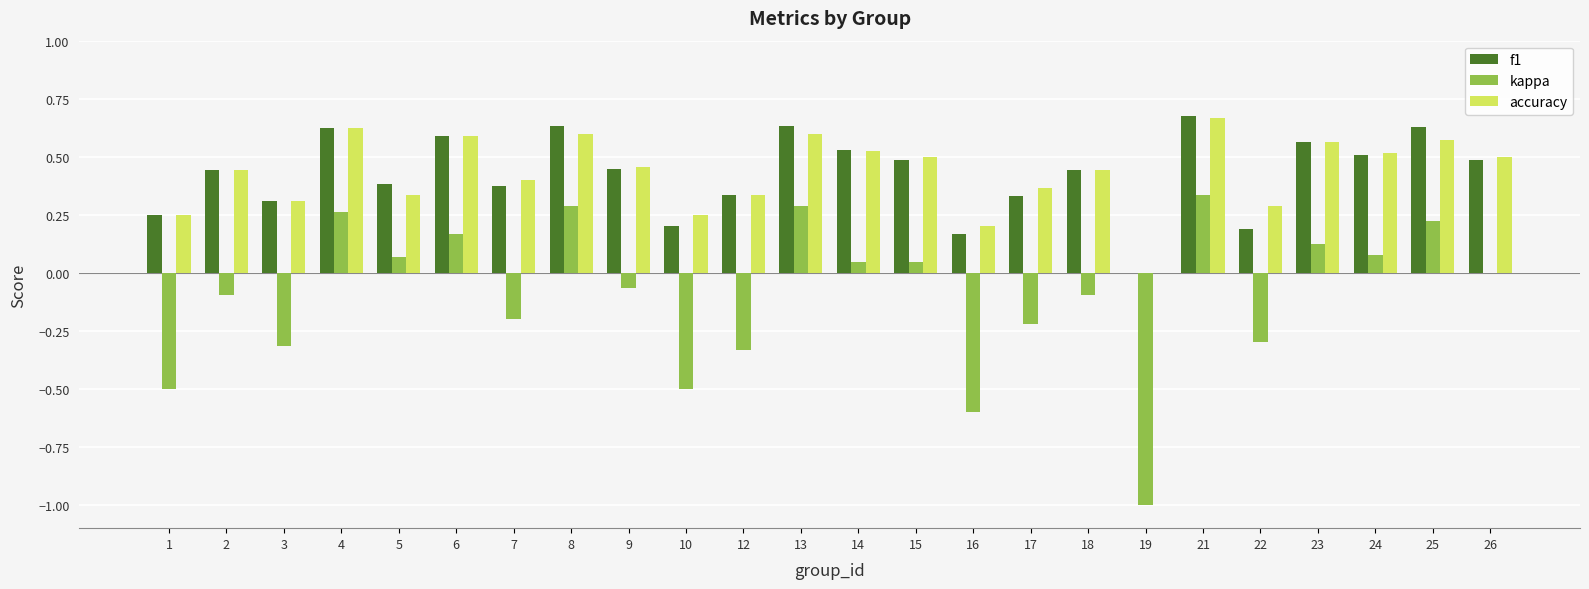

Between 3 and 13, which series saw the biggest shift?

kappa